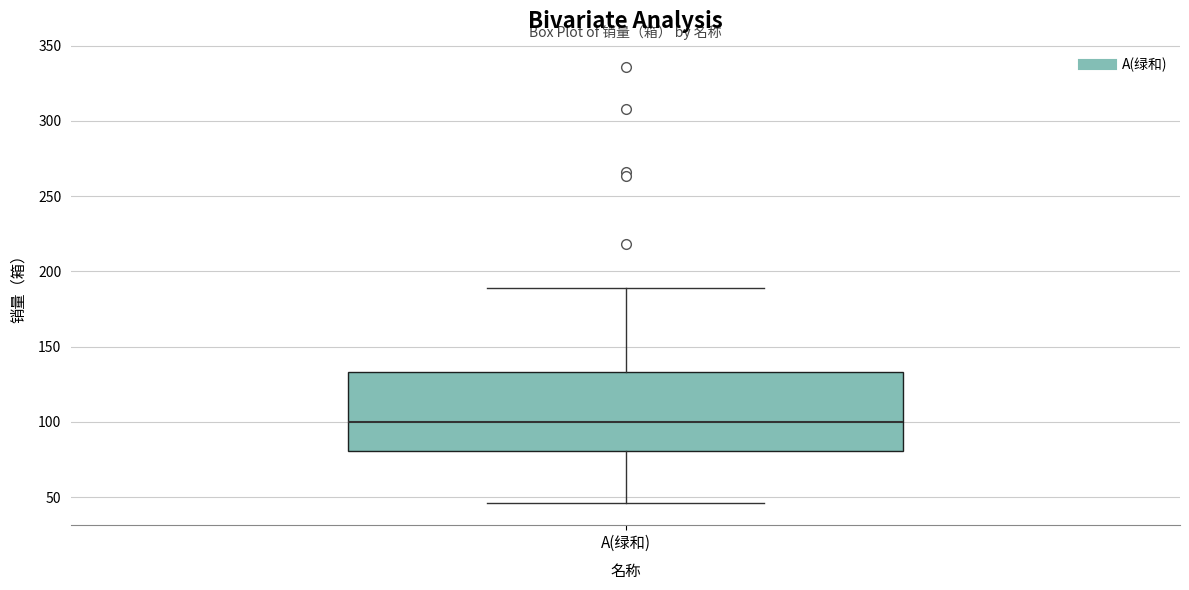

Where is the lower edge of the box for A(绿和) on the y-axis? The values are not printed on the chart, so give them approximately, as read against the axis.

80